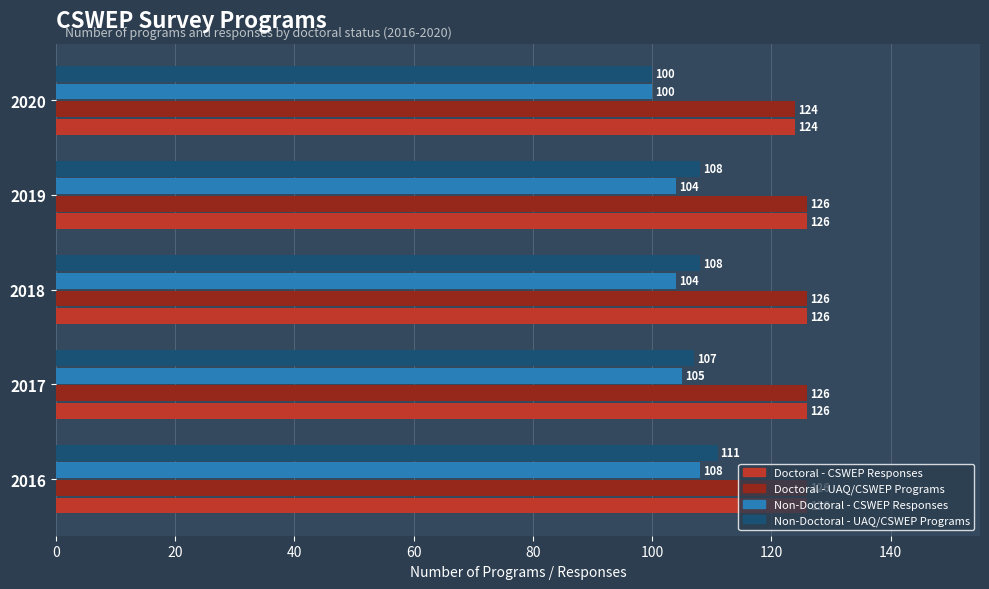

What is the spread (max minus min) of values at 2017?

21